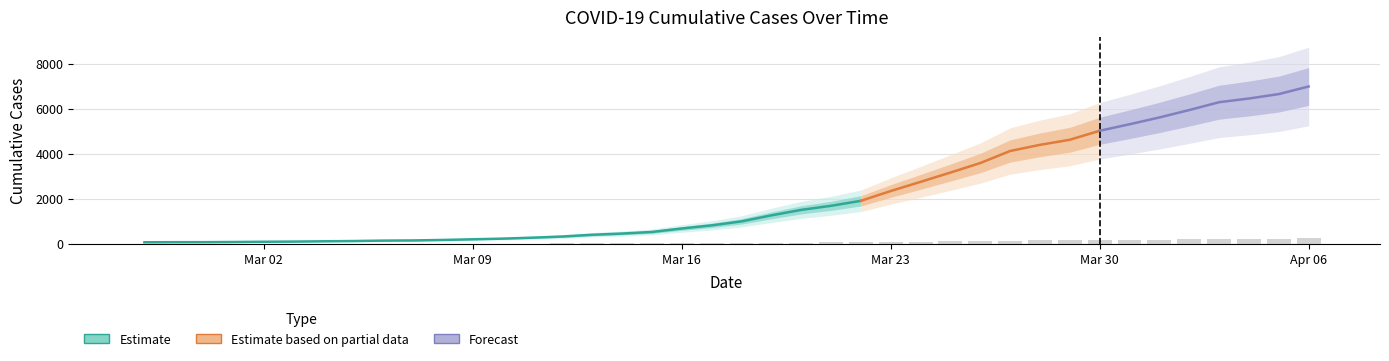

Read the value at 2020-04-03.

209.8